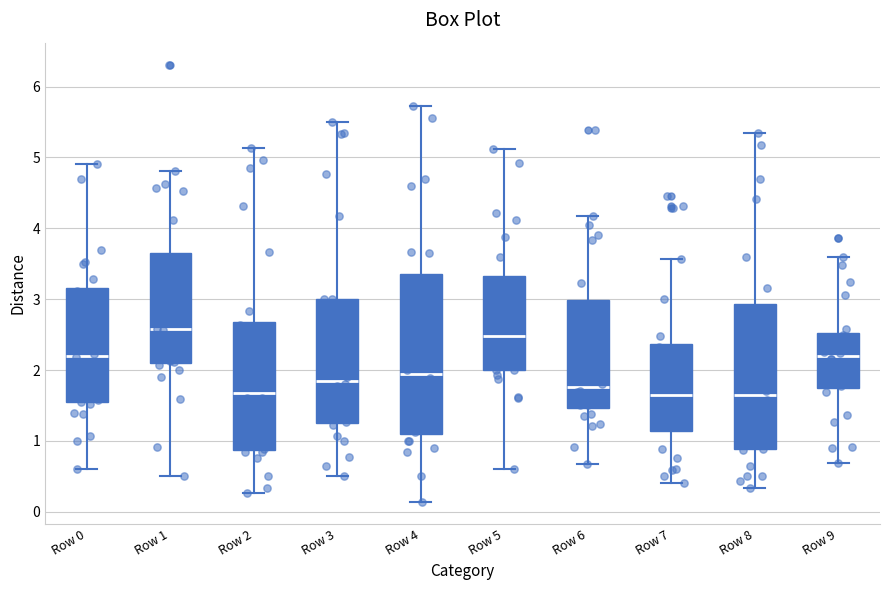

Reading left to right, read every box against the y-axis: the position of its median line, the range the box covers, and the ends of its whiskers. The values are not printed on the chart, so give them approximately, as read against the axis.

Row 0: median 2.2, box 1.5 to 3.2, whiskers 0.6 to 4.9
Row 1: median 2.6, box 2.1 to 3.7, whiskers 0.5 to 4.8
Row 2: median 1.7, box 0.9 to 2.7, whiskers 0.3 to 5.1
Row 3: median 1.9, box 1.3 to 3.0, whiskers 0.5 to 5.5
Row 4: median 1.9, box 1.1 to 3.4, whiskers 0.1 to 5.7
Row 5: median 2.5, box 2.0 to 3.3, whiskers 0.6 to 5.1
Row 6: median 1.8, box 1.5 to 3.0, whiskers 0.7 to 4.2
Row 7: median 1.7, box 1.1 to 2.4, whiskers 0.4 to 3.6
Row 8: median 1.6, box 0.9 to 2.9, whiskers 0.3 to 5.3
Row 9: median 2.2, box 1.8 to 2.5, whiskers 0.7 to 3.6